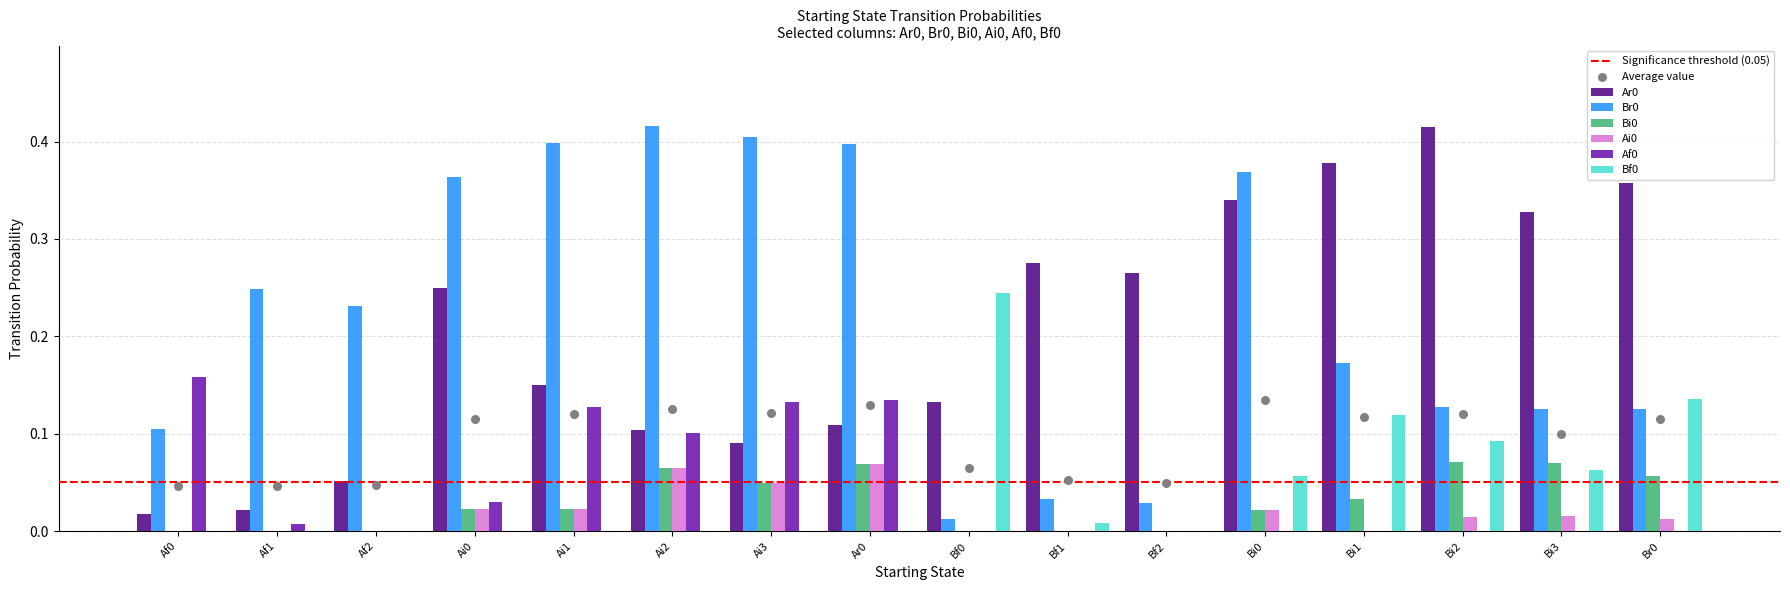

Which series has the largest total across all categories?

Br0